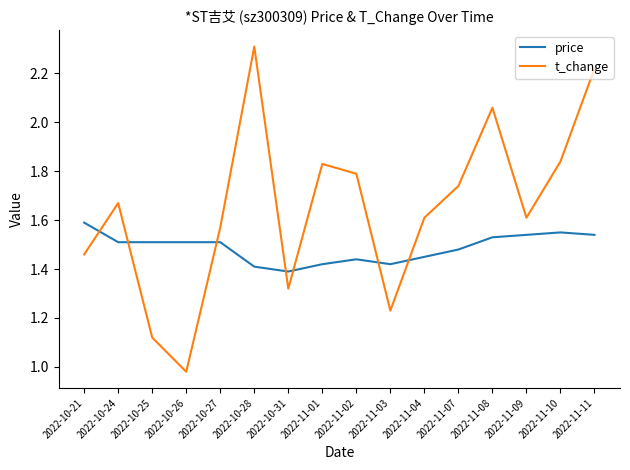

What position from the right is 2022-10-21?

16